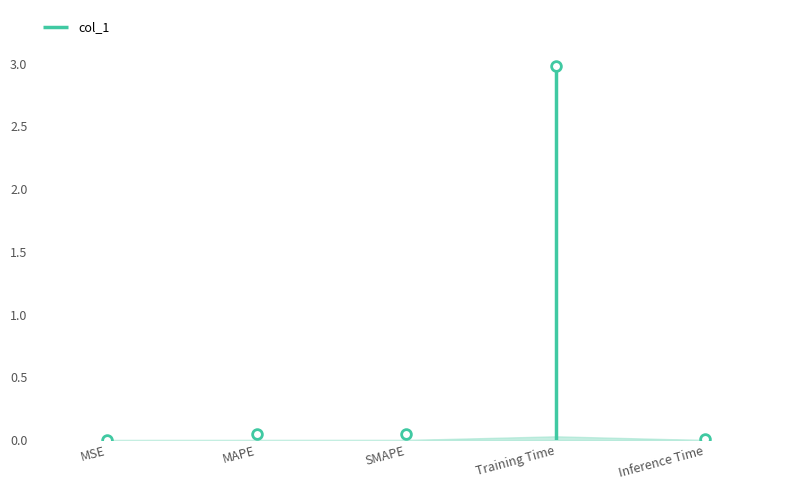

What is the difference between the maximum and minimum values?

3.0